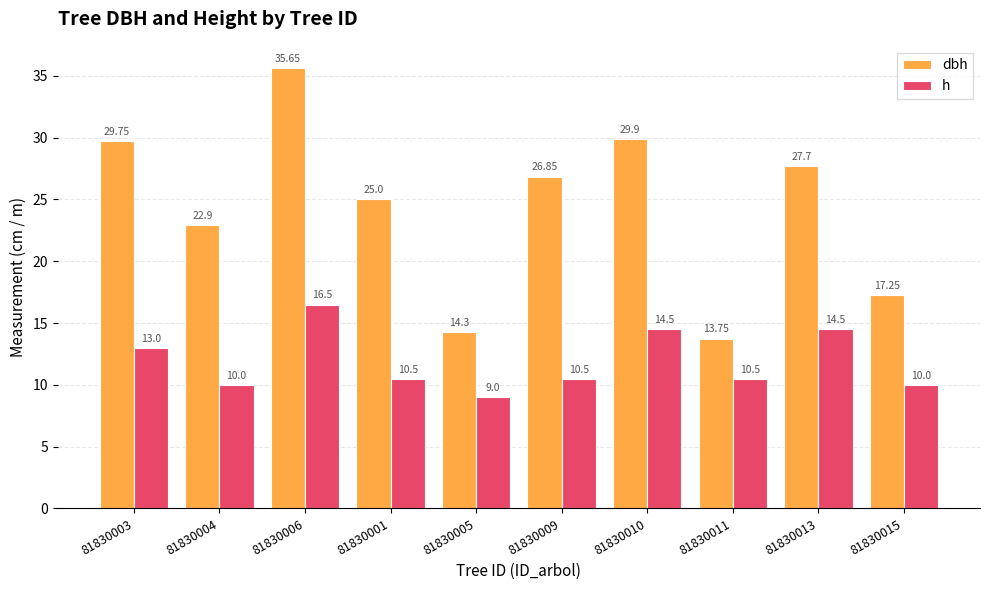

Which series has the largest total across all categories?

dbh